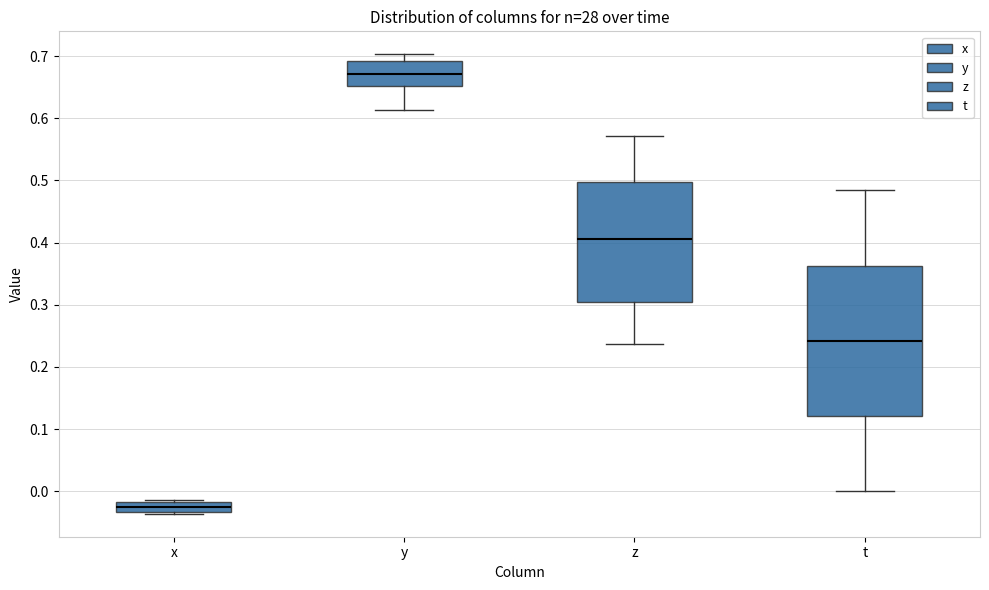

Where is the lower edge of the box for y on the y-axis? The values are not printed on the chart, so give them approximately, as read against the axis.

0.65